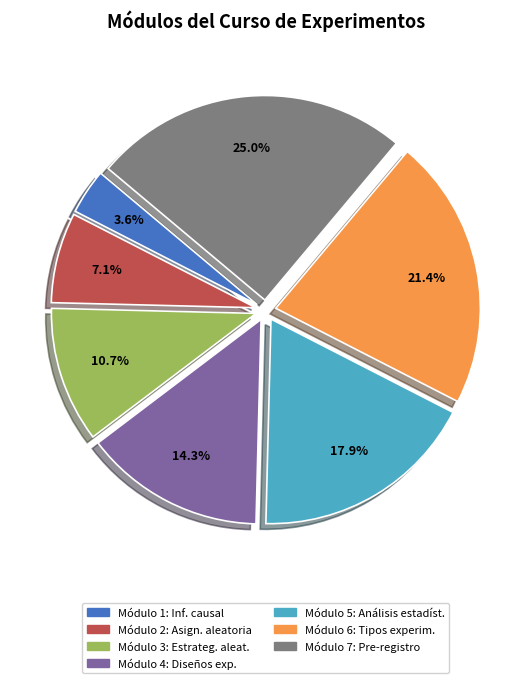

Is there a majority slice in this chart?

No